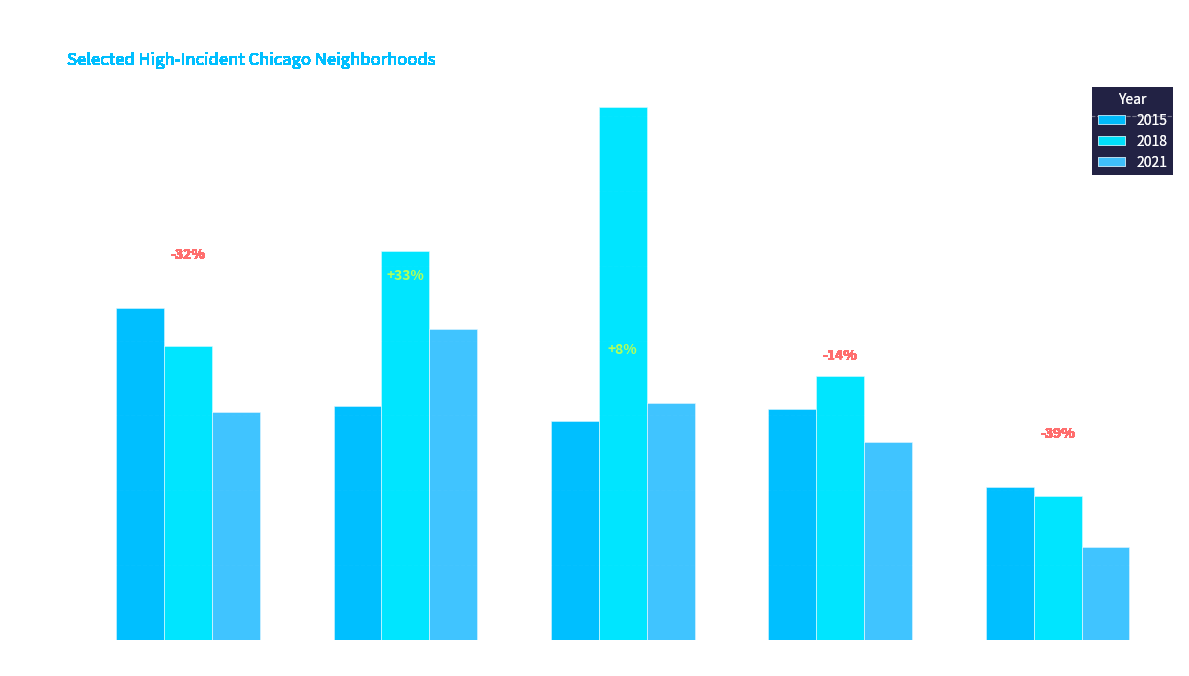

What is the sum of the 2018 values at Chatham and Garfield Park?

226